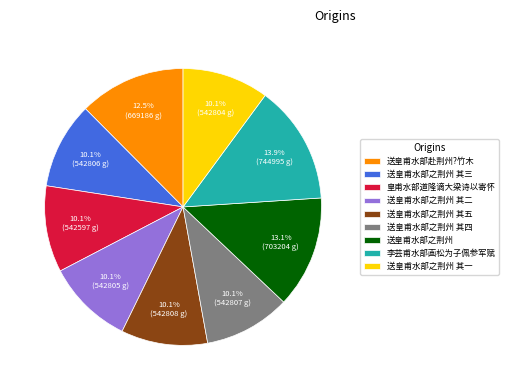

How many segments does this pie chart have?

9